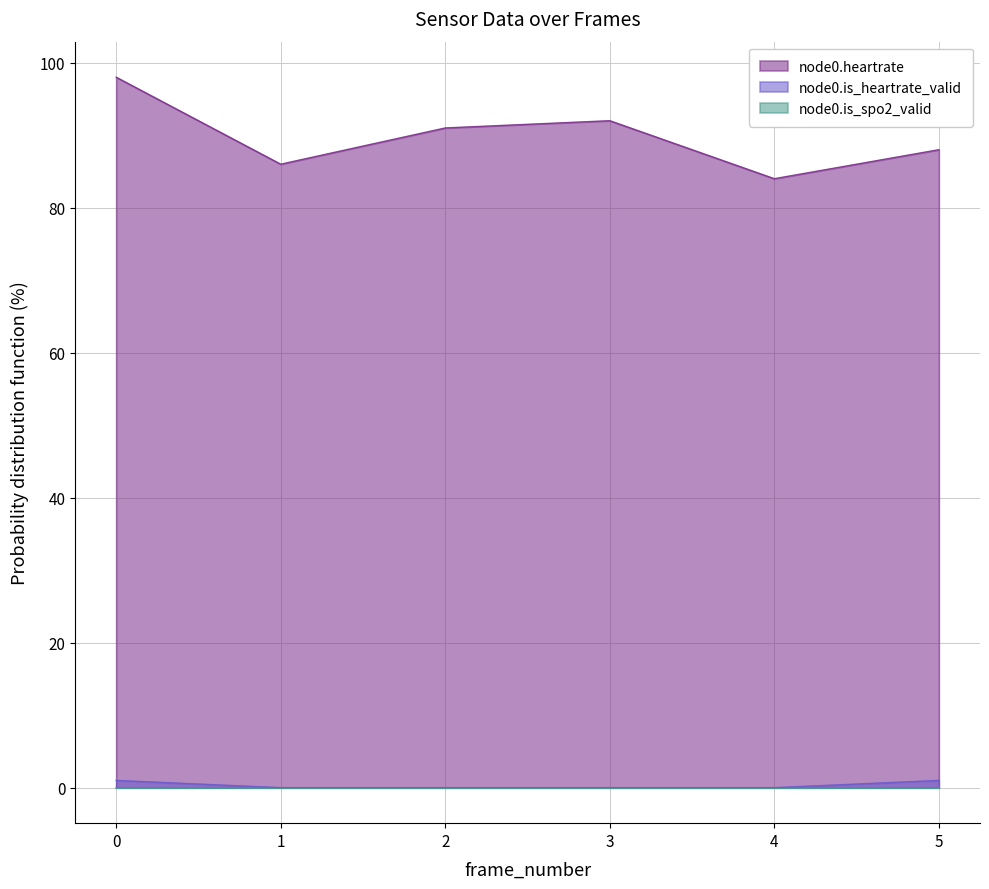

Which series has the largest range (max minus min)?

node0.heartrate